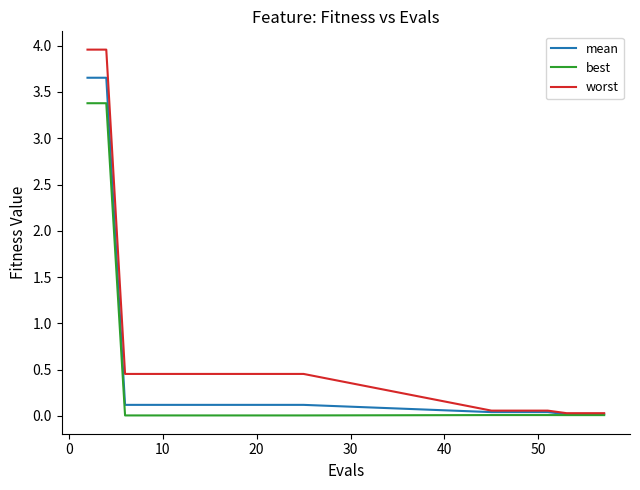

Which series has the largest total across all categories?

worst